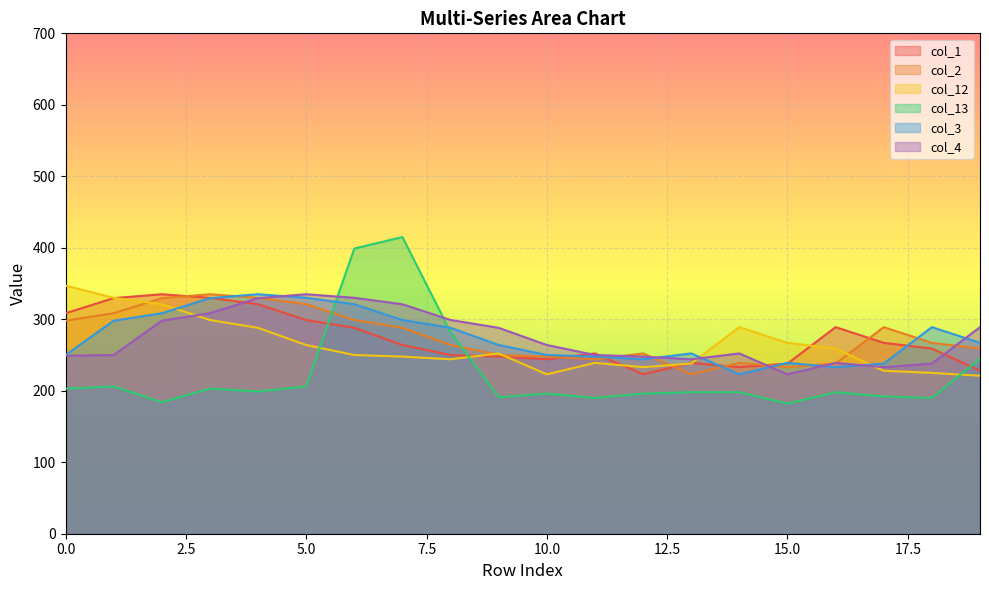

At how many categories does at least one series exceed 229?

20